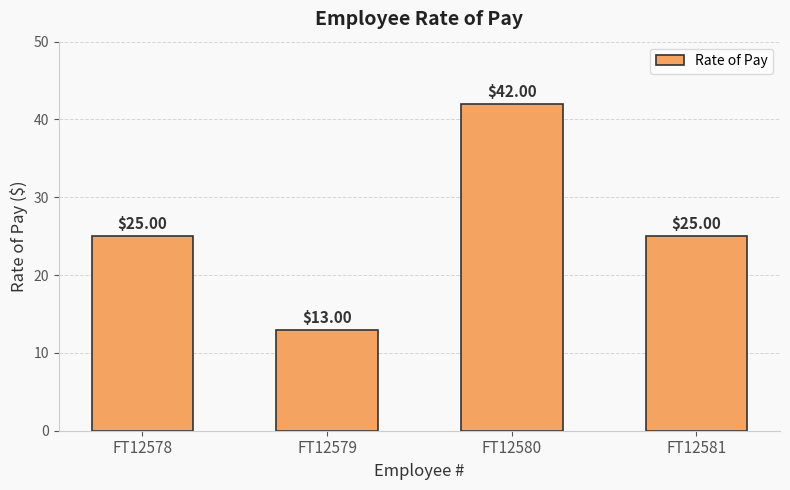

What is the value of the 4th bar from the left?

25